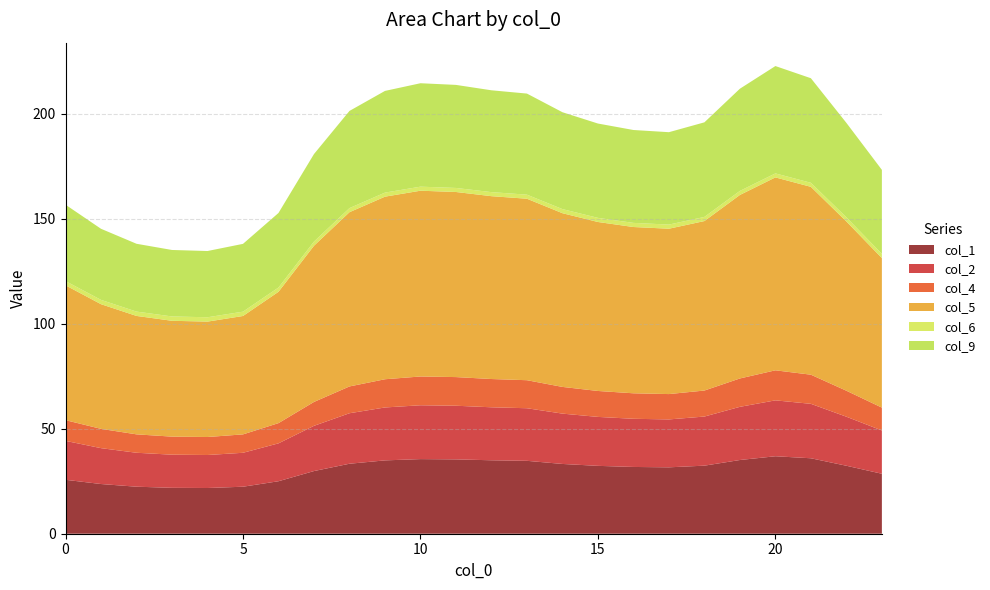

Reading left to right, extract all data points from this chart.

col_1: 0=25.7	1=23.7	2=22.4	3=21.9	4=21.8	5=22.4	6=25.0	7=29.9	8=33.3	9=34.9	10=35.6	11=35.4	12=35.0	13=34.7	14=33.2	15=32.3	16=31.8	17=31.6	18=32.4	19=35.1	20=36.9	21=35.9	22=32.4	23=28.6
col_2: 0=18.5	1=17.1	2=16.2	3=15.8	4=15.7	5=16.2	6=18.0	7=21.5	8=24.1	9=25.2	10=25.6	11=25.6	12=25.2	13=25.1	14=24.0	15=23.3	16=22.9	17=22.8	18=23.4	19=25.3	20=26.6	21=25.9	22=23.4	23=20.6
col_4: 0=9.9	1=9.2	2=8.8	3=8.6	4=8.6	5=8.8	6=9.6	7=11.4	8=12.8	9=13.4	10=13.7	11=13.6	12=13.5	13=13.3	14=12.7	15=12.4	16=12.1	17=12.1	18=12.4	19=13.5	20=14.3	21=13.9	22=12.4	23=10.9
col_5: 0=64.2	1=59.4	2=56.4	3=55.2	4=55.0	5=56.4	6=62.6	7=74.4	8=83.0	9=87.0	10=88.5	11=88.2	12=87.1	13=86.5	14=82.8	15=80.5	16=79.2	17=78.8	18=80.7	19=87.4	20=91.9	21=89.5	22=80.6	23=71.2
col_6: 0=2.0	1=2.1	2=2.1	3=2.1	4=2.1	5=2.1	6=2.0	7=2.0	8=2.0	9=1.9	10=1.9	11=1.9	12=1.9	13=1.9	14=2.0	15=2.0	16=2.0	17=2.0	18=2.0	19=1.9	20=1.9	21=1.9	22=2.0	23=2.0
col_9: 0=36.4	1=33.9	2=32.3	3=31.7	4=31.6	5=32.3	6=35.5	7=41.7	8=46.3	9=48.4	10=49.3	11=49.1	12=48.5	13=48.2	14=46.1	15=44.9	16=44.2	17=44.0	18=45.1	19=48.7	20=51.1	21=49.8	22=45.0	23=40.0